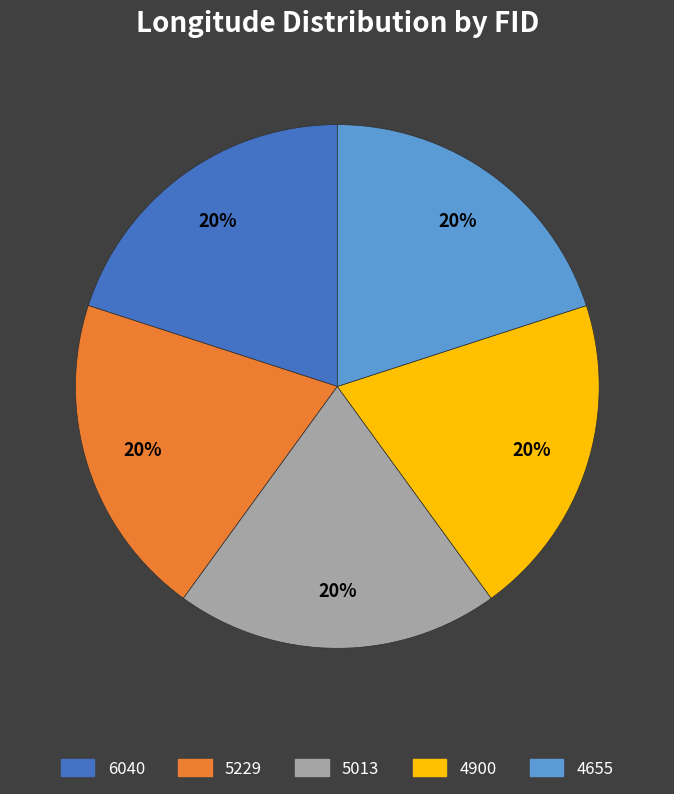

How many segments does this pie chart have?

5